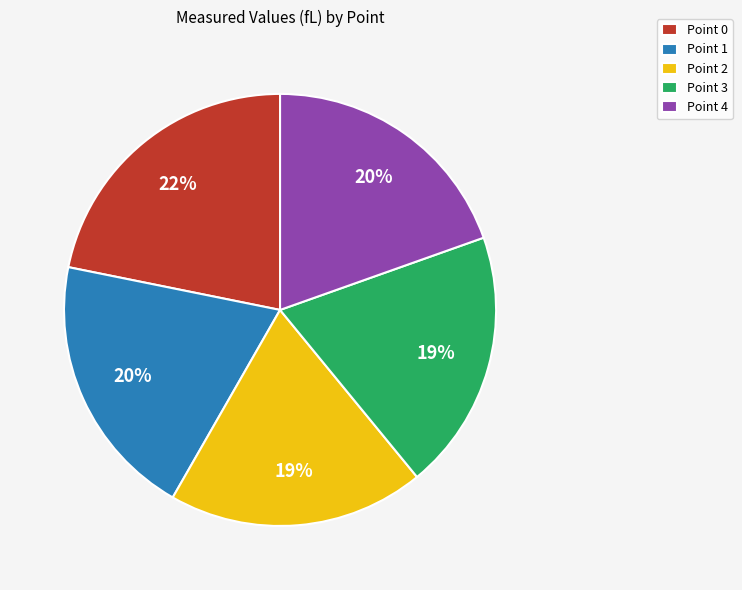

What is the largest slice in the pie chart?

Point 0